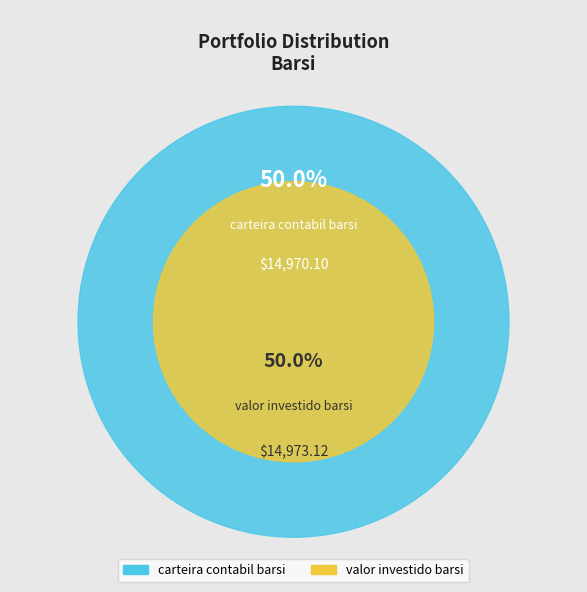

Which slice is the largest?

valor_investido_barsi